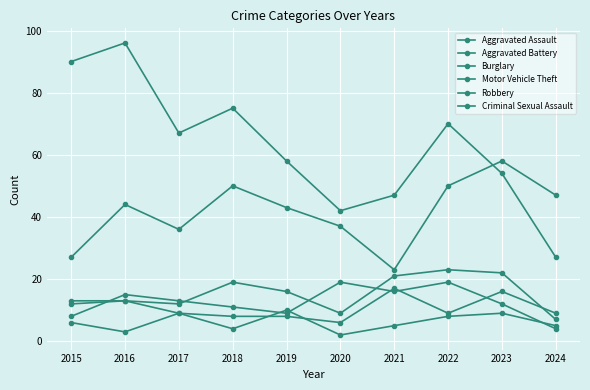

Reading right to left, what are all the values shown in this chart?

Aggravated Assault: 2024=7	2023=22	2022=23	2021=21	2020=9	2019=16	2018=19	2017=12	2016=13	2015=12
Aggravated Battery: 2024=9	2023=16	2022=9	2021=17	2020=6	2019=8	2018=8	2017=9	2016=13	2015=13
Burglary: 2024=27	2023=54	2022=70	2021=47	2020=42	2019=58	2018=75	2017=67	2016=96	2015=90
Motor Vehicle Theft: 2024=47	2023=58	2022=50	2021=23	2020=37	2019=43	2018=50	2017=36	2016=44	2015=27
Robbery: 2024=4	2023=12	2022=19	2021=16	2020=19	2019=9	2018=11	2017=13	2016=15	2015=8
Criminal Sexual Assault: 2024=5	2023=9	2022=8	2021=5	2020=2	2019=10	2018=4	2017=9	2016=3	2015=6